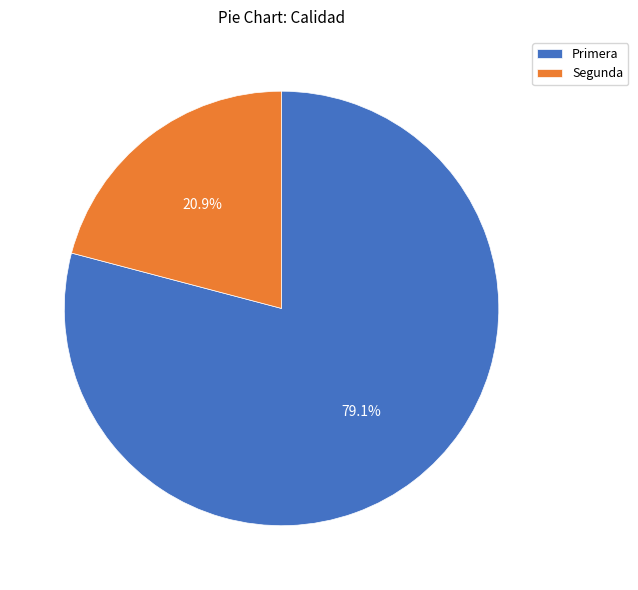

How many slices are in this pie chart?

2